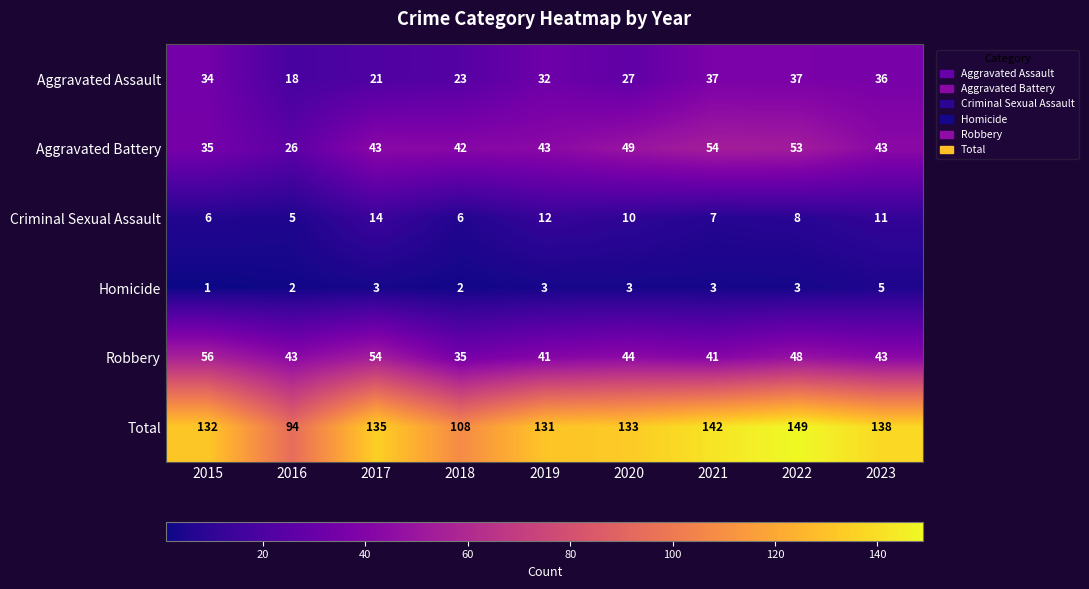

At which category is the sum across all series the highest?

2022